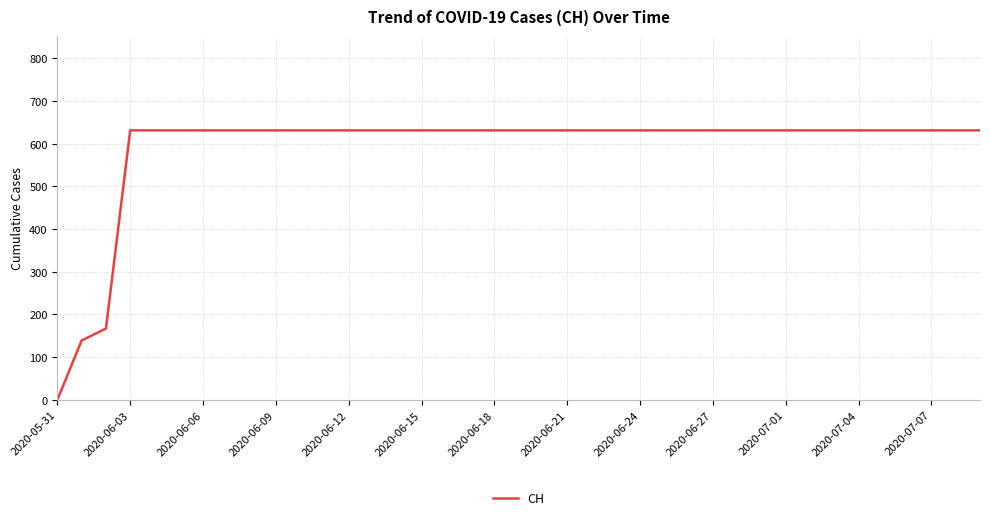

What is the greatest value displayed?

631